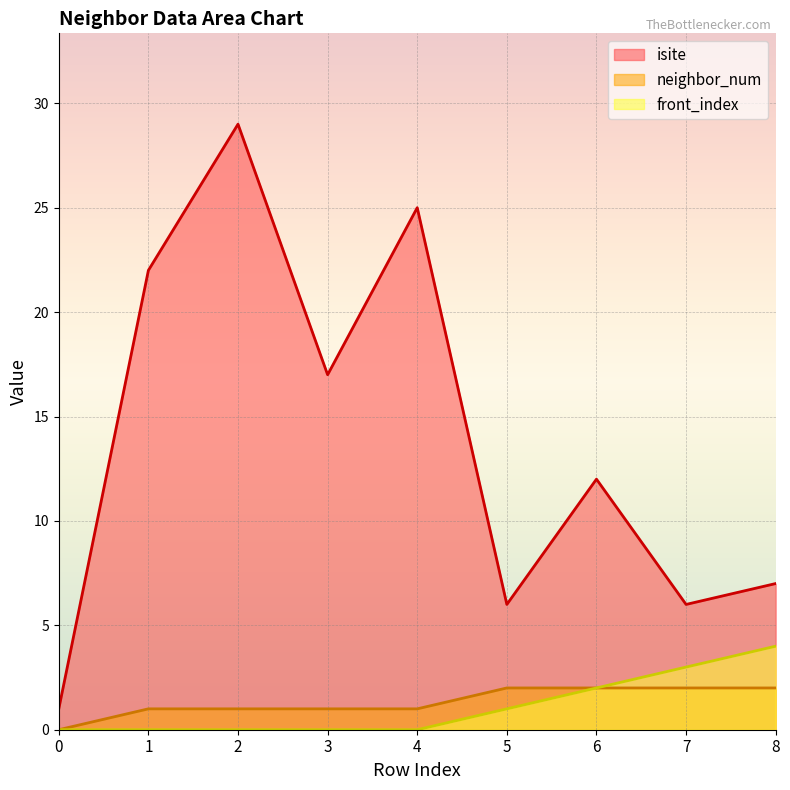

At which label is neighbor_num closest to 1?

1